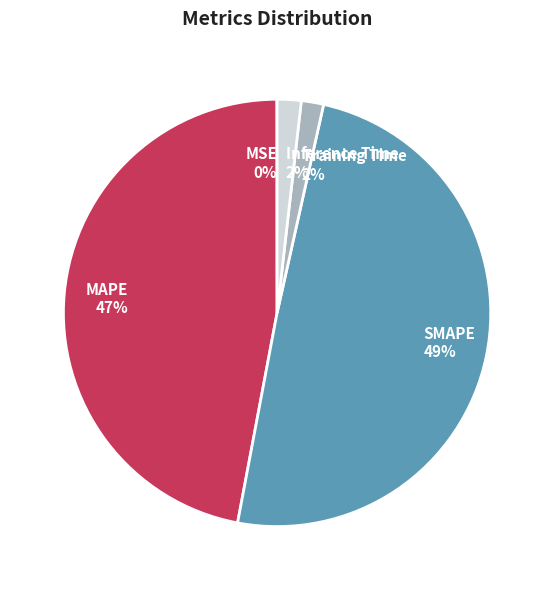

True or false: MAPE accounts for 33% of the total.

False